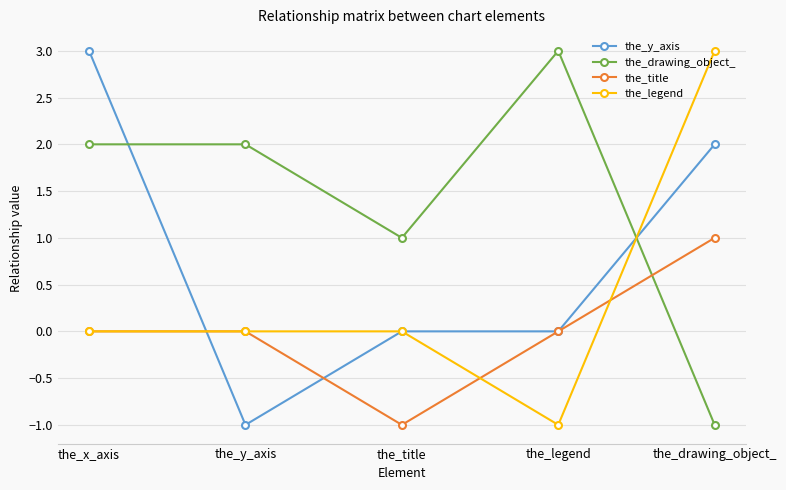

What is the spread (max minus min) of values at the_x_axis?

3